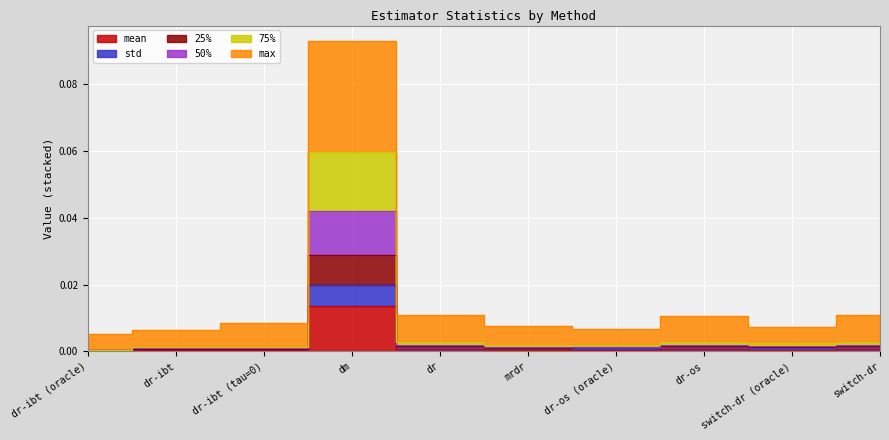

At which category does 50% reach its first local valley?

dr-os (oracle)